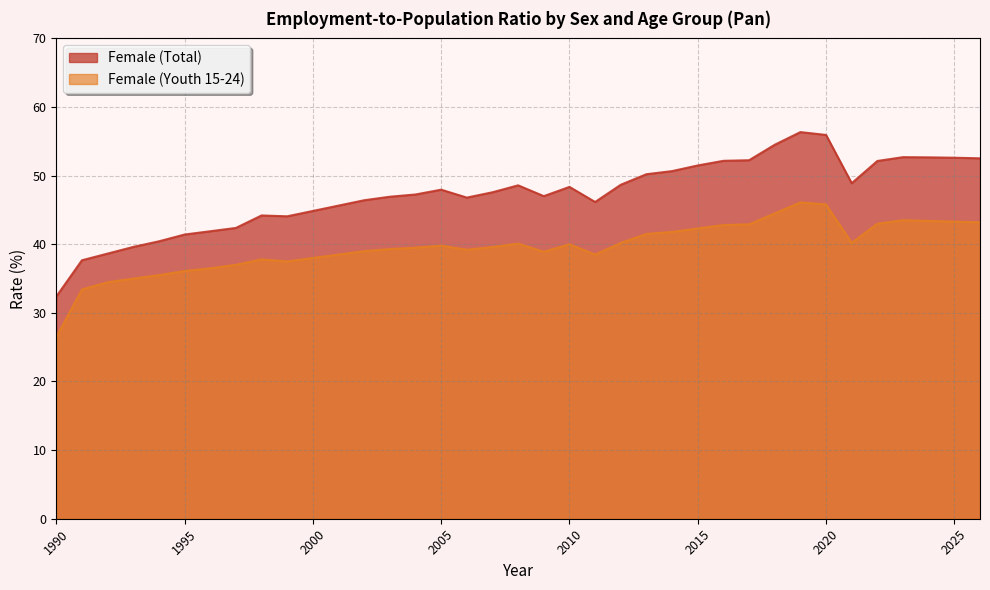

What are all the series names shown in the legend?

Female (Total), Female (Youth 15-24)